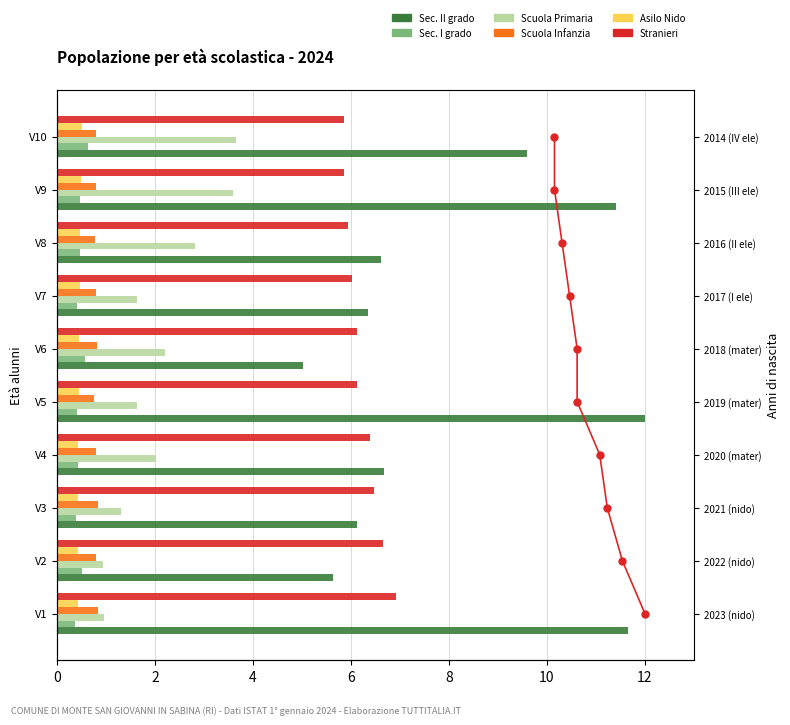

How many bars are there in each group?

6